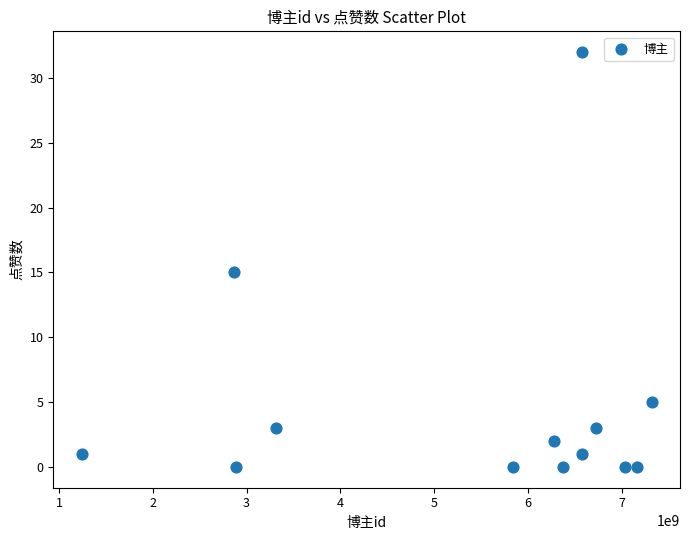

What is the range of X values (max minus min)?

6074419810